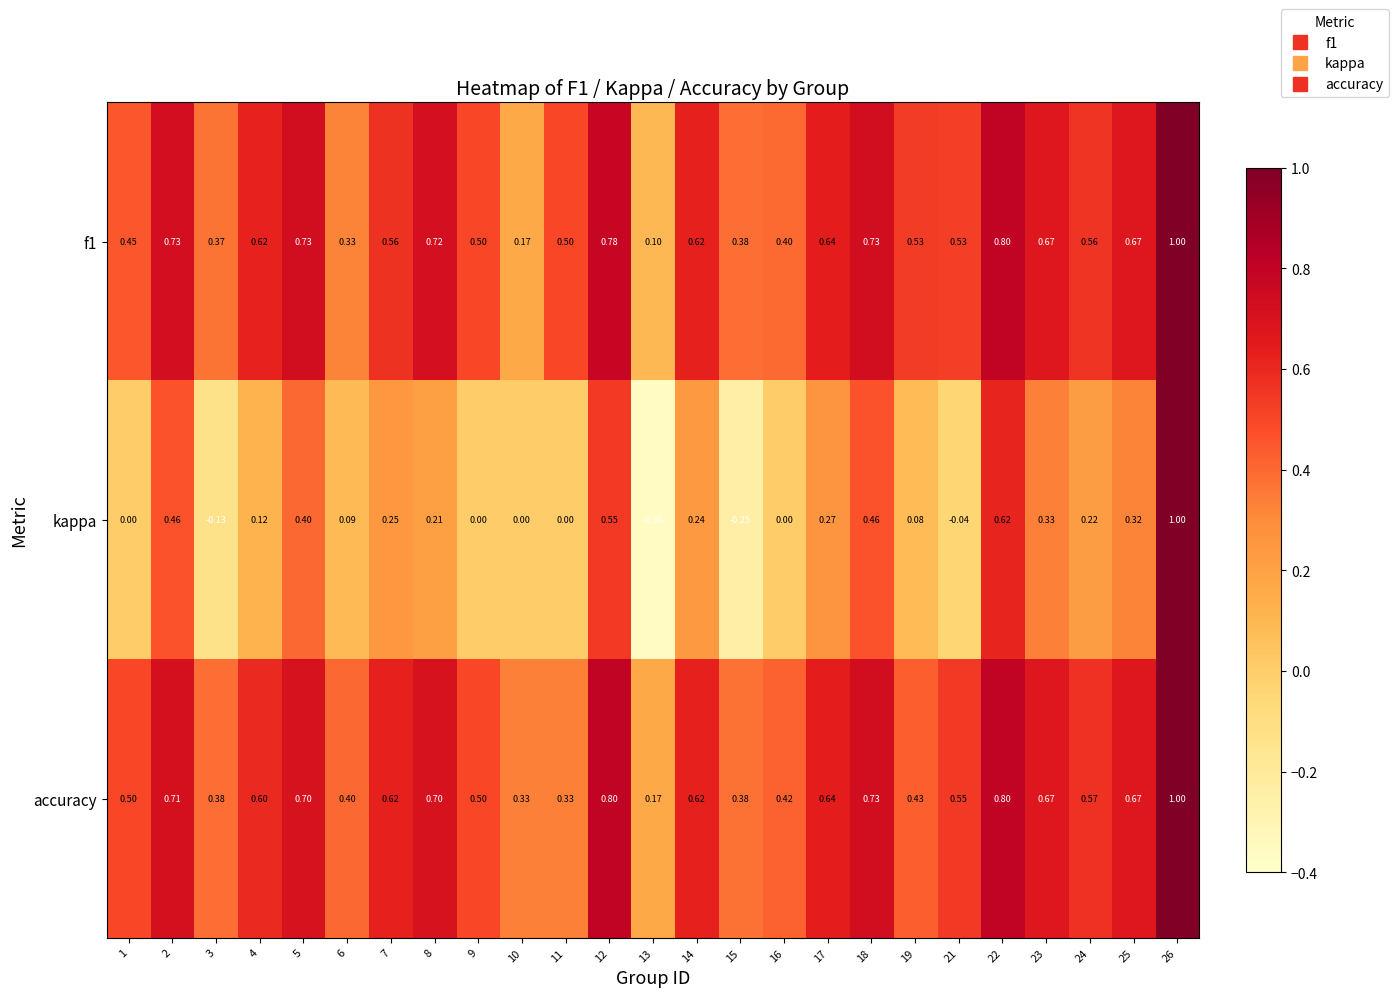

Is the value of f1 at 12 greater than the value of accuracy at 25?

Yes